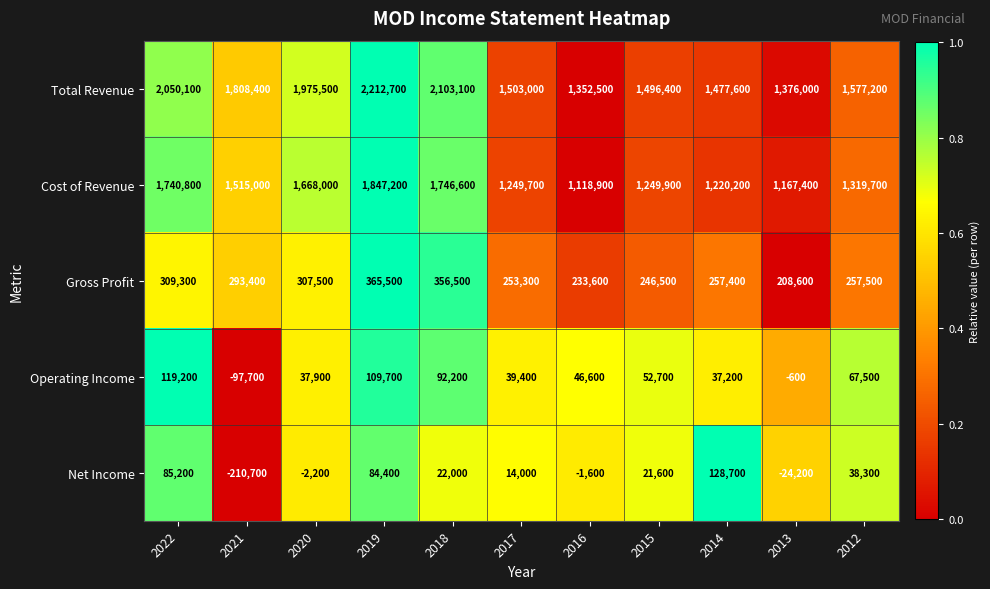

What is the sum of all Total Revenue values?

18932500